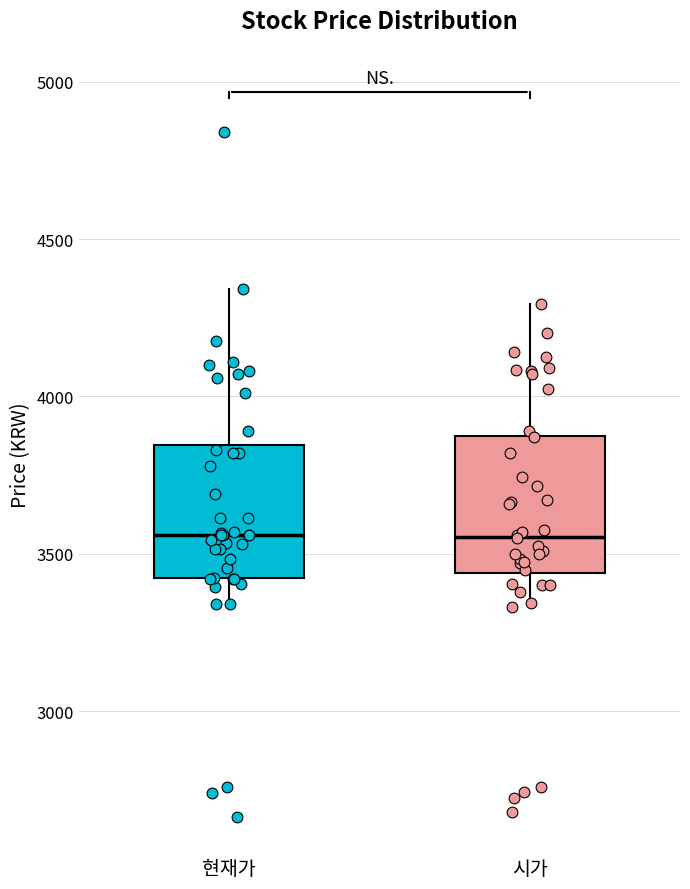

Where does the upper whisker of the box for 현재가 end on the y-axis? The values are not printed on the chart, so give them approximately, as read against the axis.

4350